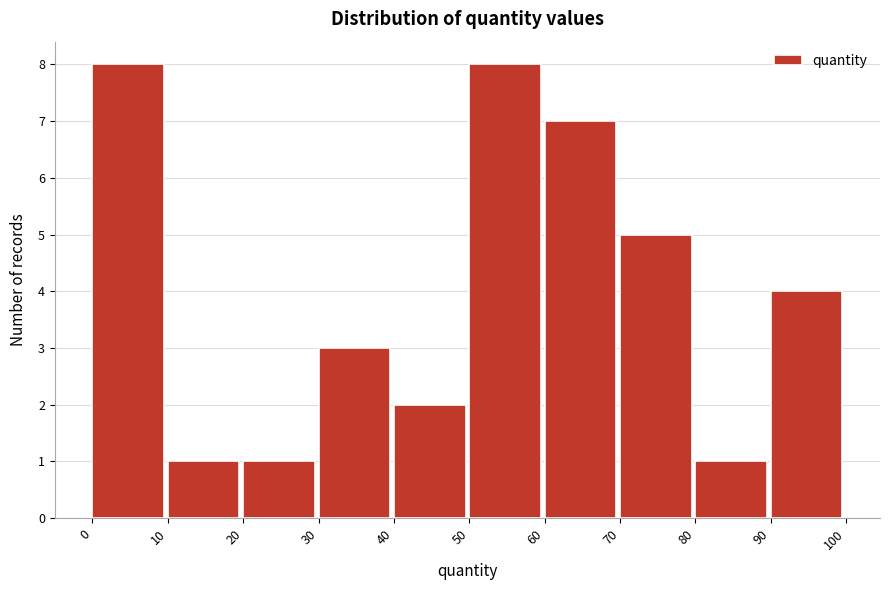

Reading left to right, list every bar in this chart as the range it spans on the x-axis followed by its height. The values are not printed on the chart, so give them approximately, as read against the axis.

0 to 10: 8
10 to 20: 1
20 to 30: 1
30 to 40: 3
40 to 50: 2
50 to 60: 8
60 to 70: 7
70 to 80: 5
80 to 90: 1
90 to 100: 4